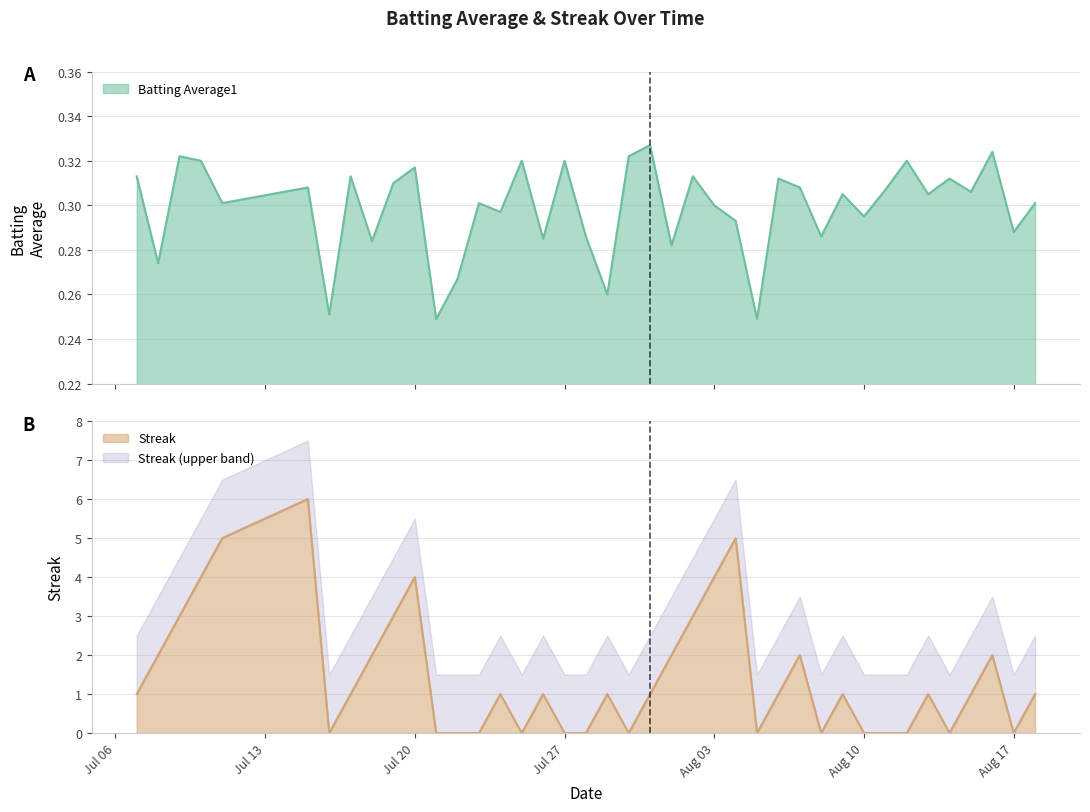

At which category does Streak reach its first local valley?

2010-07-16